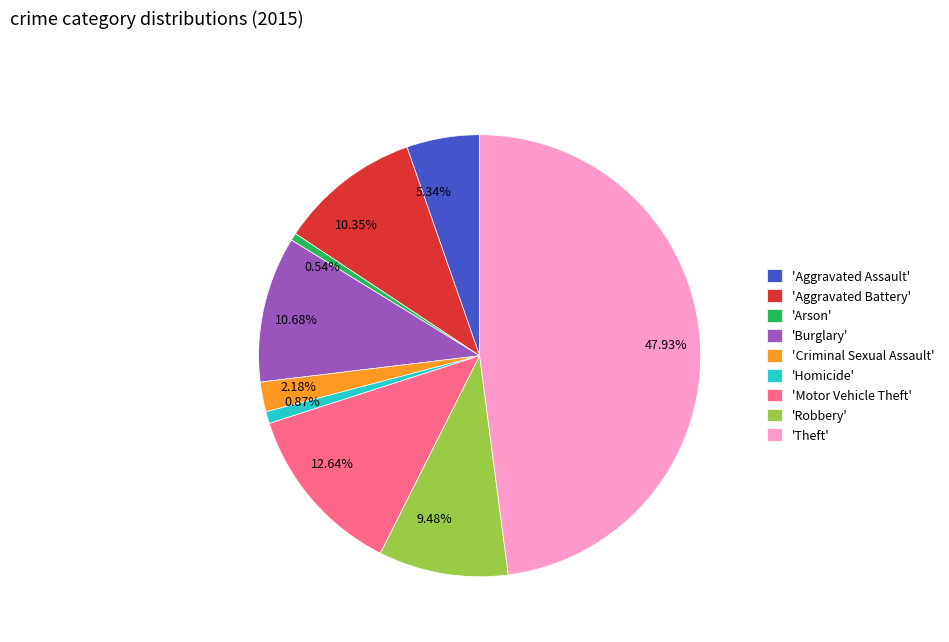

Is 10.35% the majority of the pie?

No